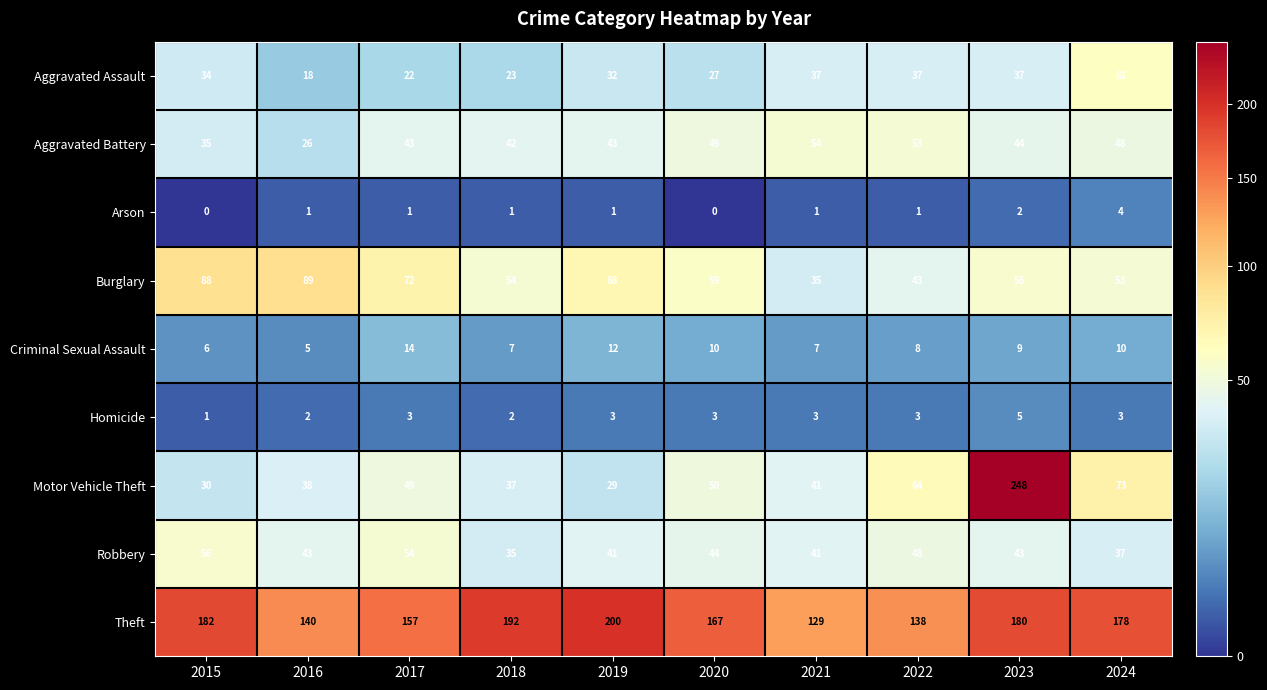

The Aggravated Battery series shows 61 at 2023. True or false?

False